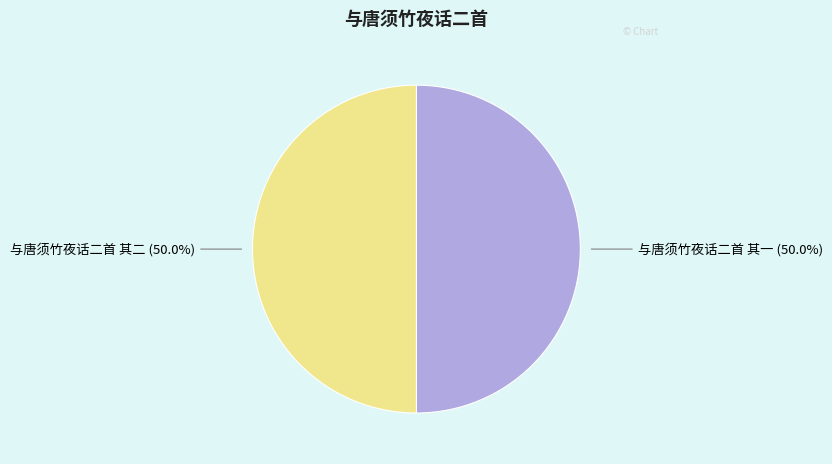

To the nearest percent, what portion does 与唐须竹夜话二首 其一 represent?

50%